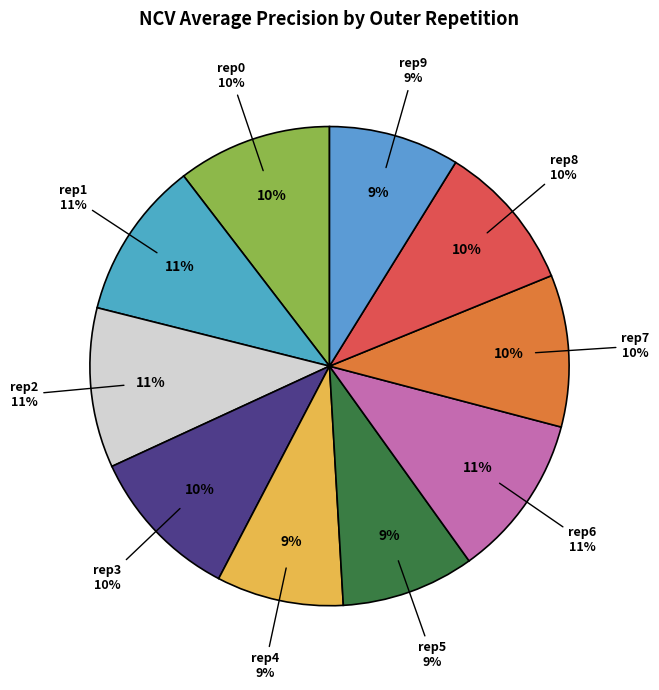

To the nearest percent, what is the difference between the largest and smallest slice percentages?

2%